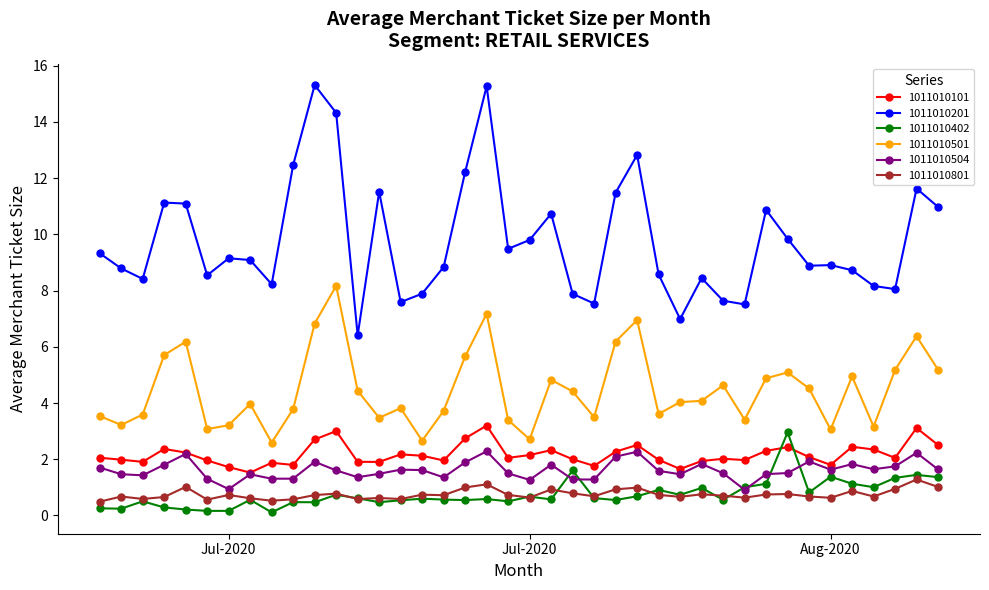

Which series has the largest range (max minus min)?

1011010201